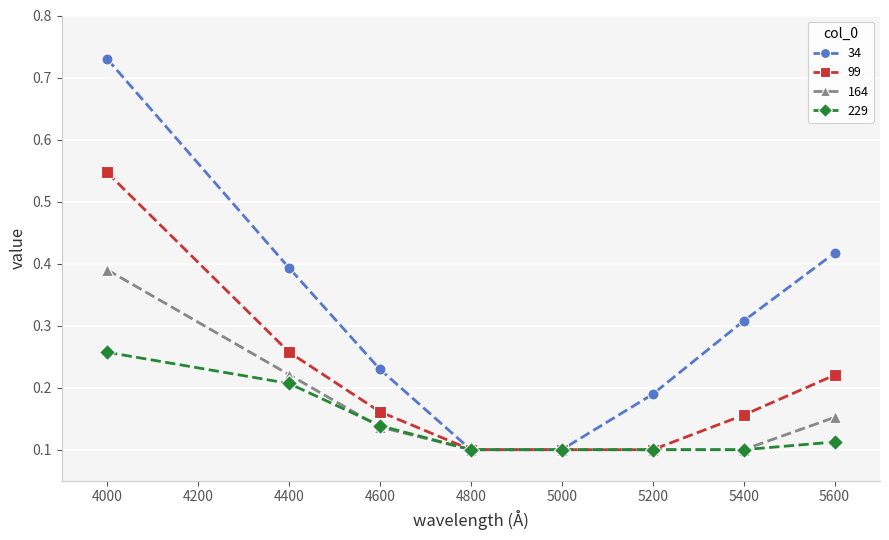

Rank the series by their maximum value, from highest to lowest.

34, 99, 164, 229